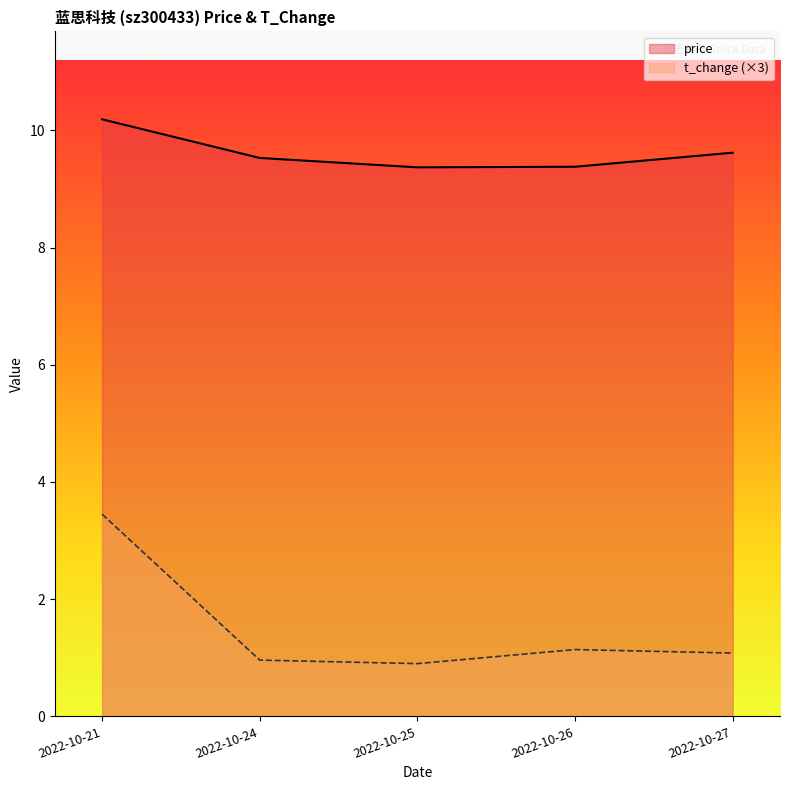

What is the greatest value displayed?

10.2